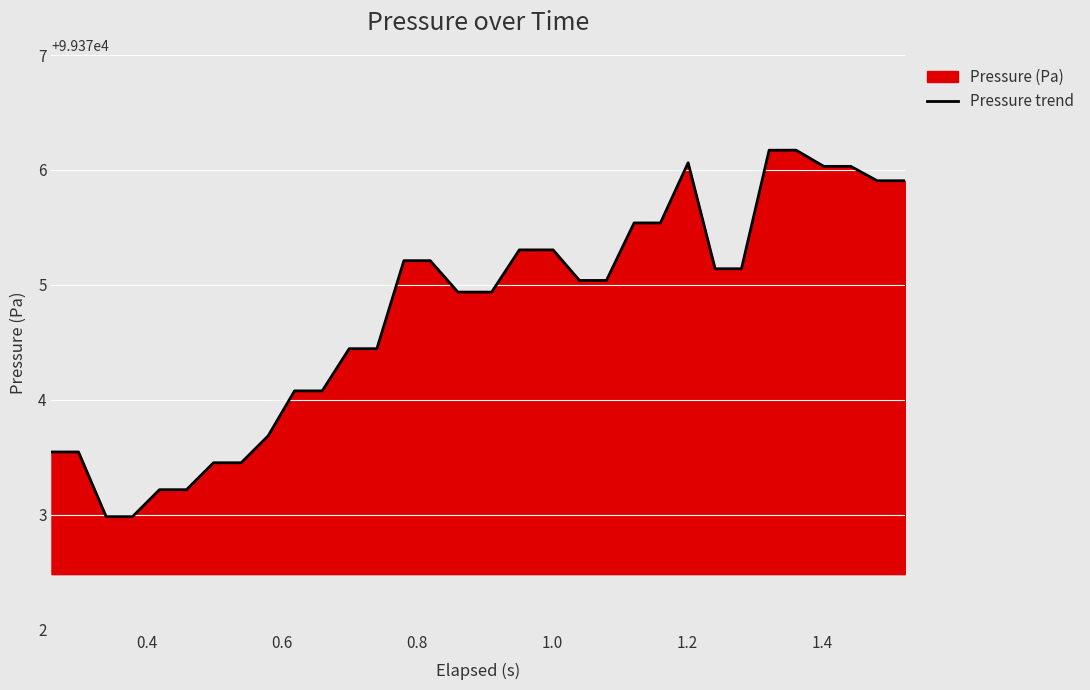

What is the smallest value displayed?

99373.0